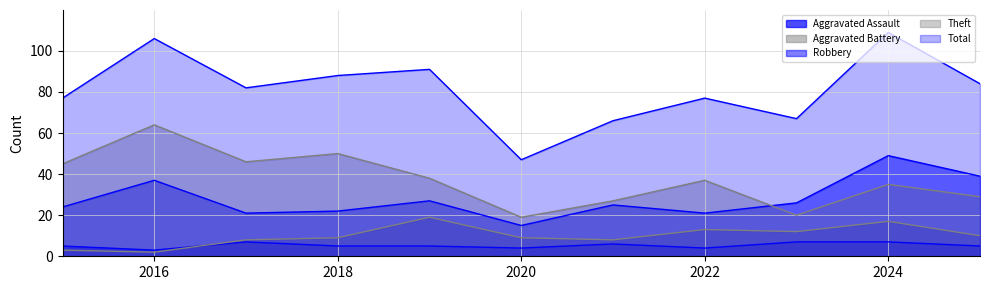

Where is the first local minimum for Total?

2017